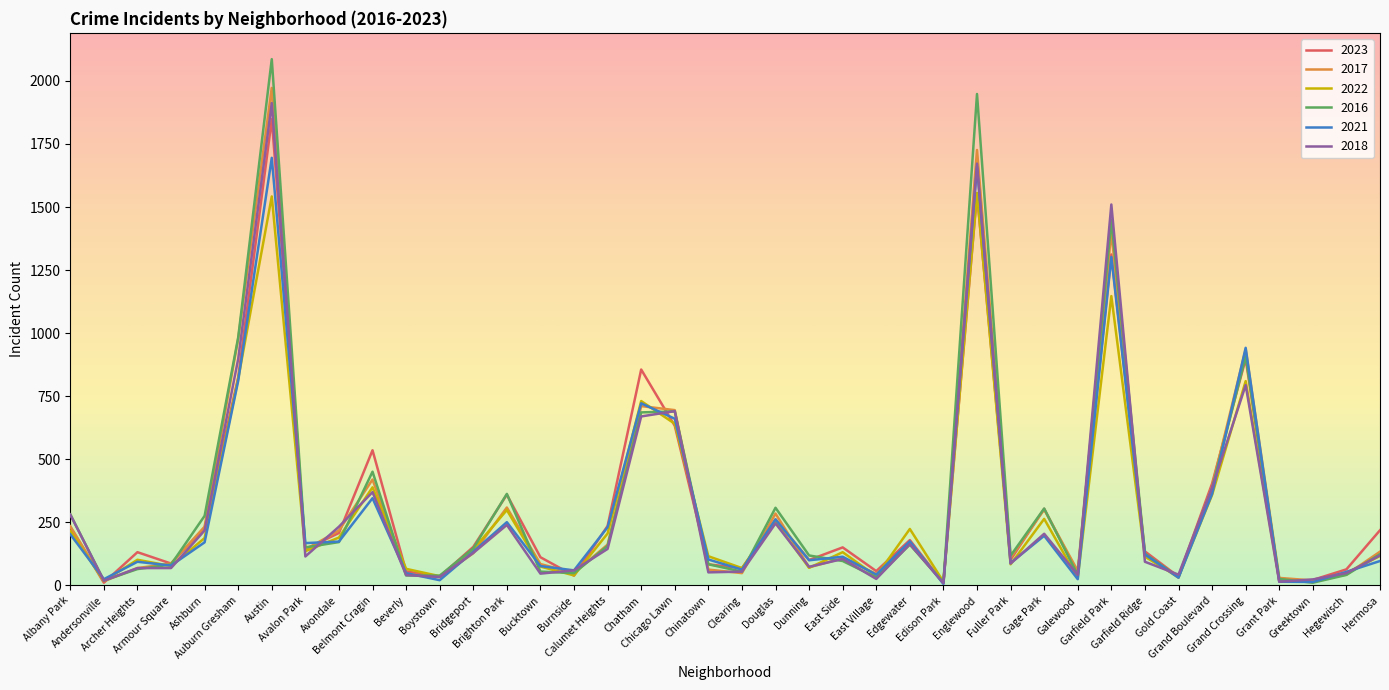

What is the difference between the maximum and minimum values in the 2017 series?

1960